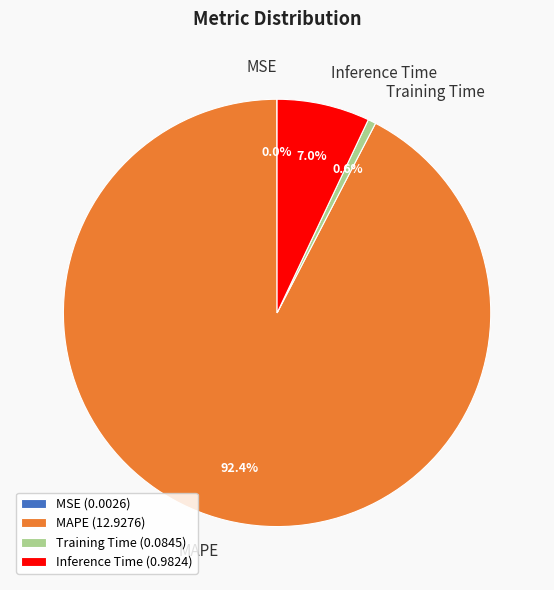

Is MAPE the majority of the pie?

Yes